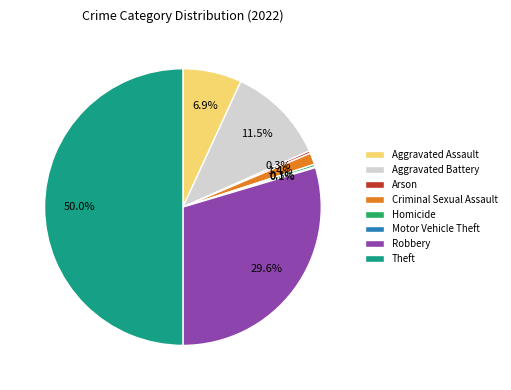

How much of the chart is everything except Arson?

99.7%